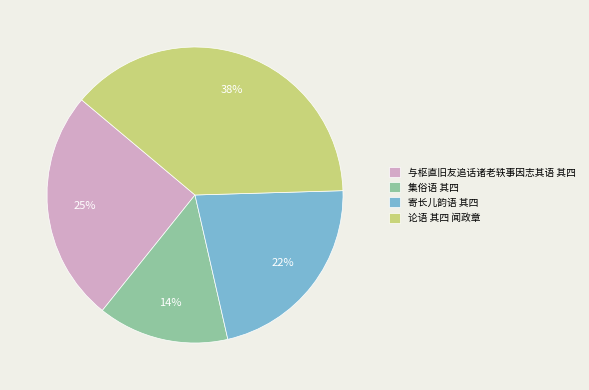

Rank the categories by value from highest to lowest.

论语 其四 闻政章, 与枢直旧友追话诸老轶事因志其语 其四, 寄长儿韵语 其四, 集俗语 其四